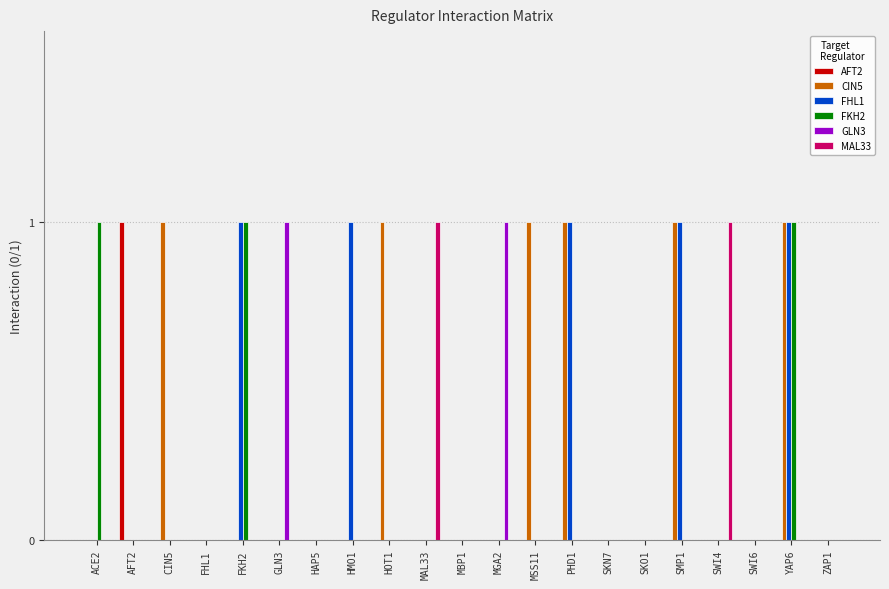

Count the CIN5 values in the range 0 to 1.

21